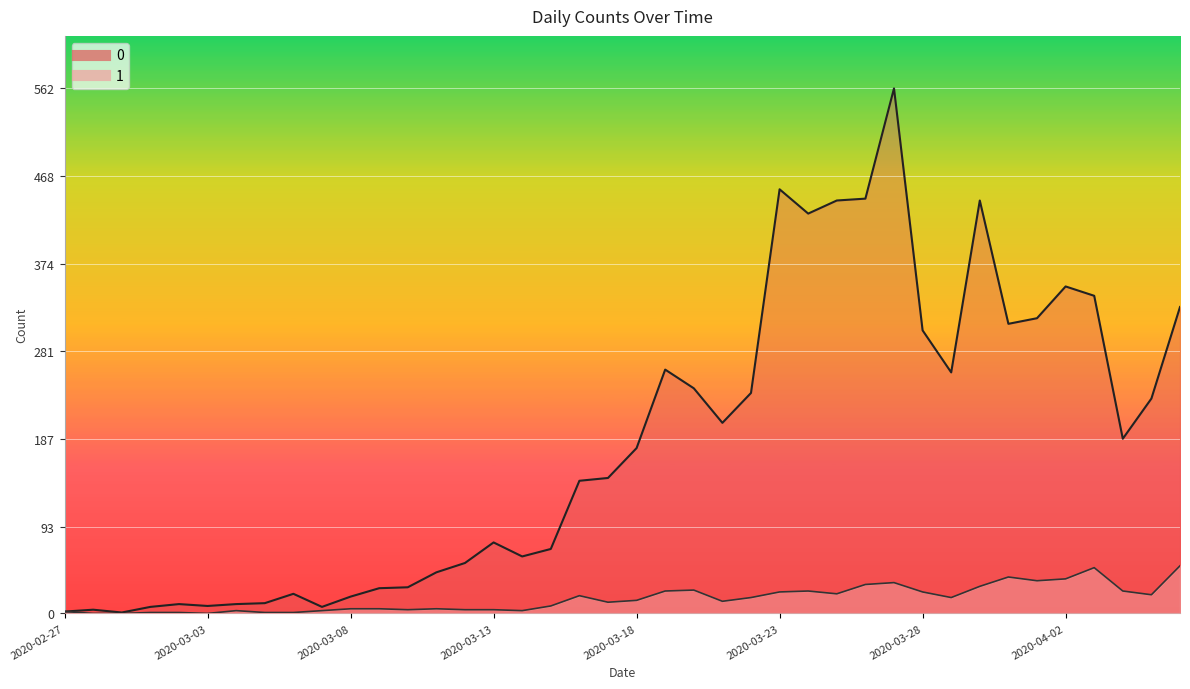

At how many categories does at least one series exceed 423?

6